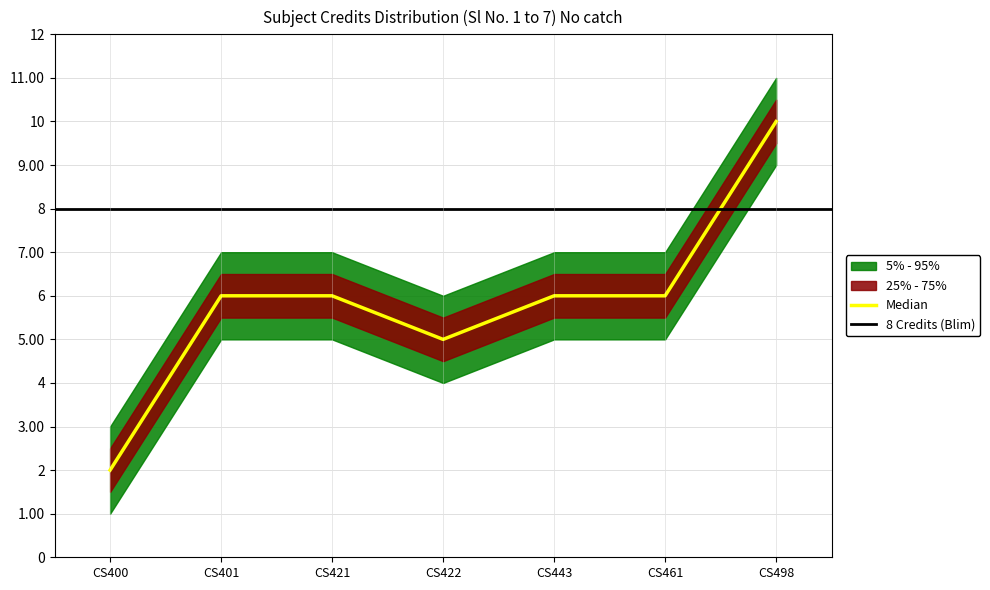

The Median series shows 1 at CS400. True or false?

False